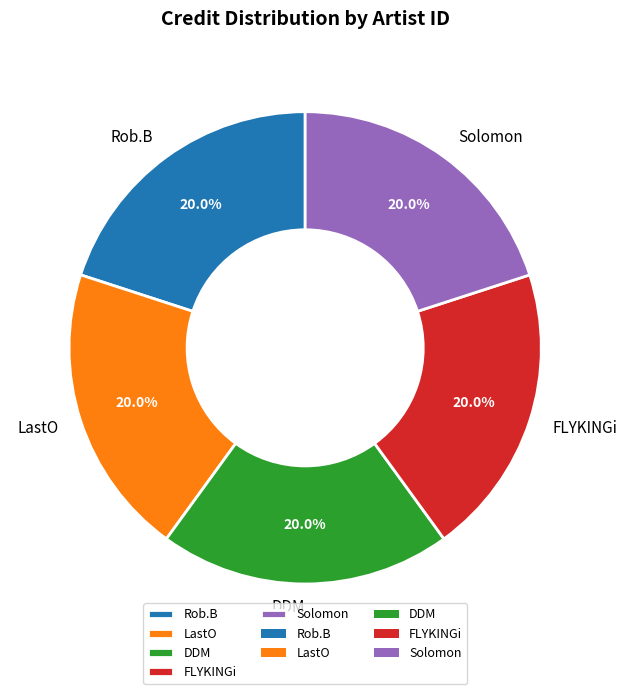

Approximately how many times larger is the value at LastO compared to Solomon?

1.0